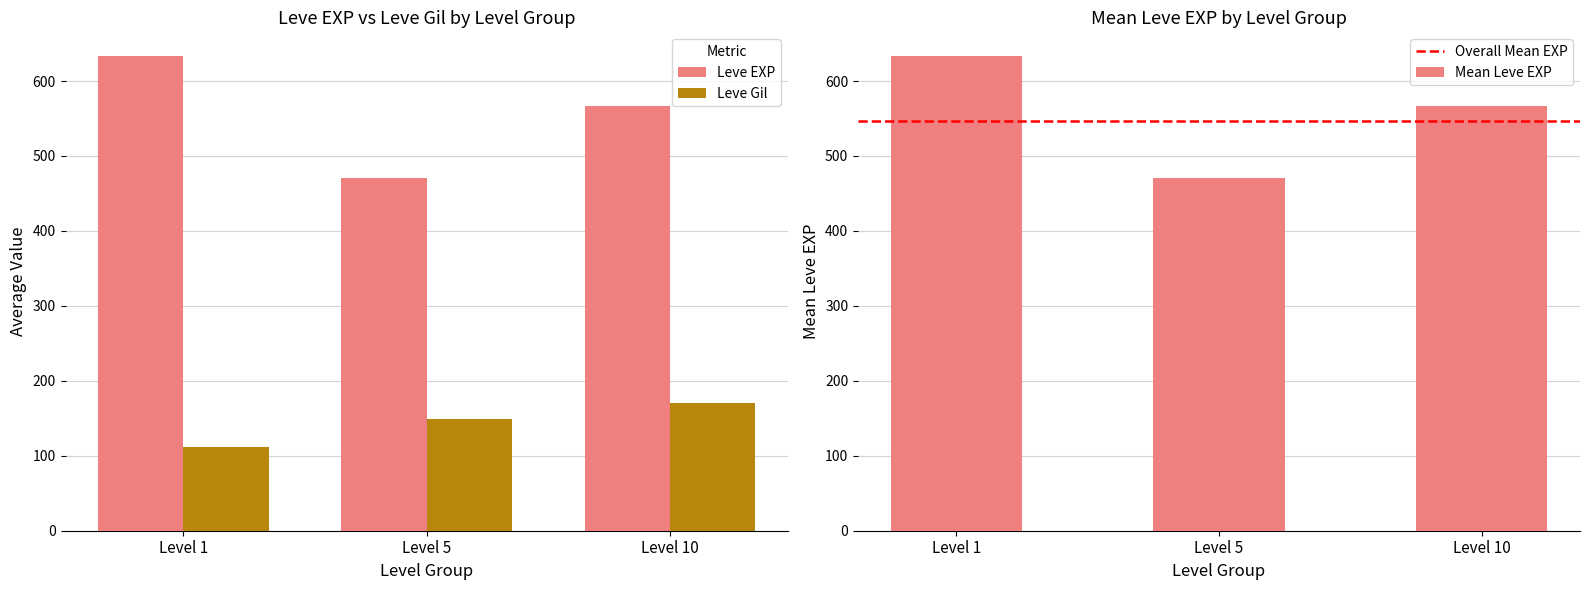

How many data points in Leve EXP are above 566?

2